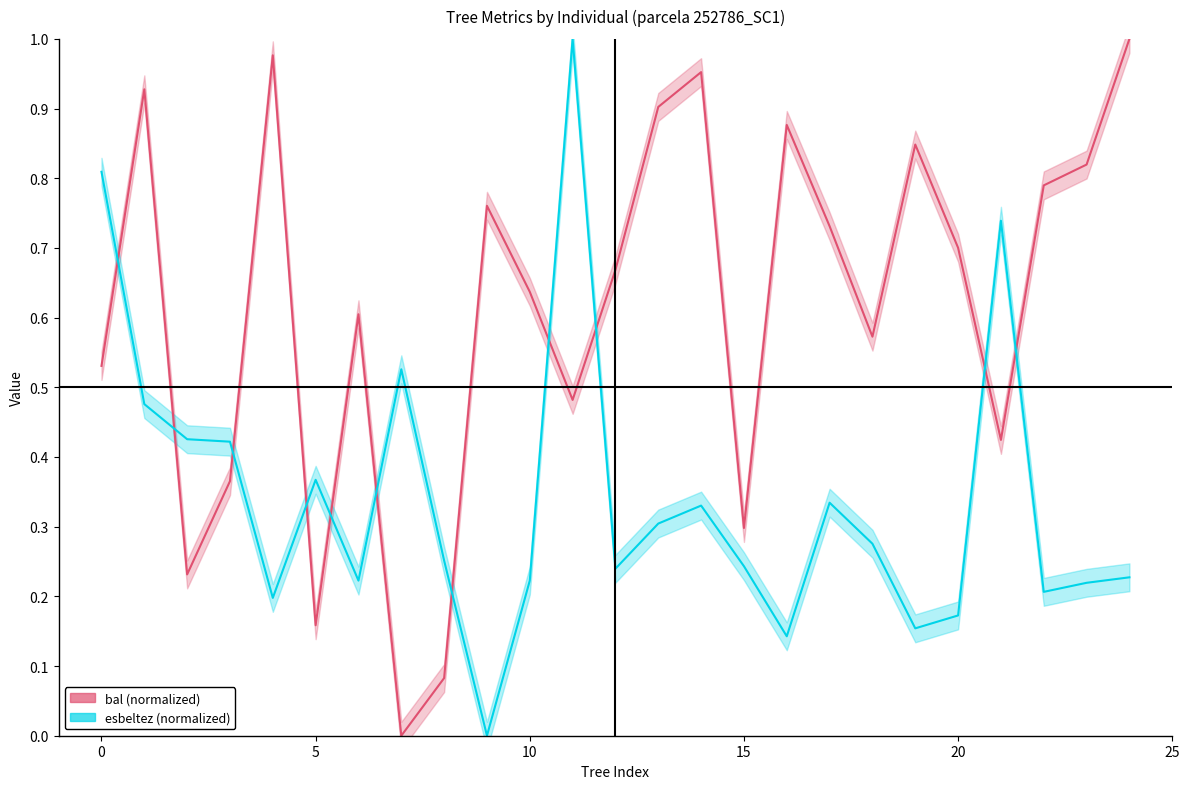

How many data points does each series have?

25